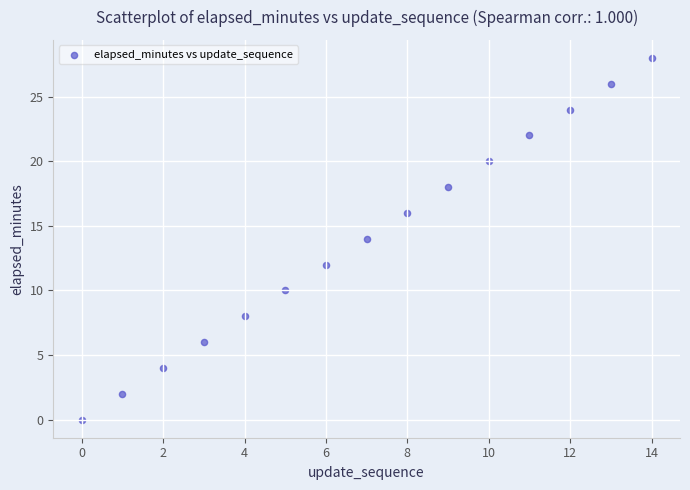

What is the range of Y values (max minus min)?

28